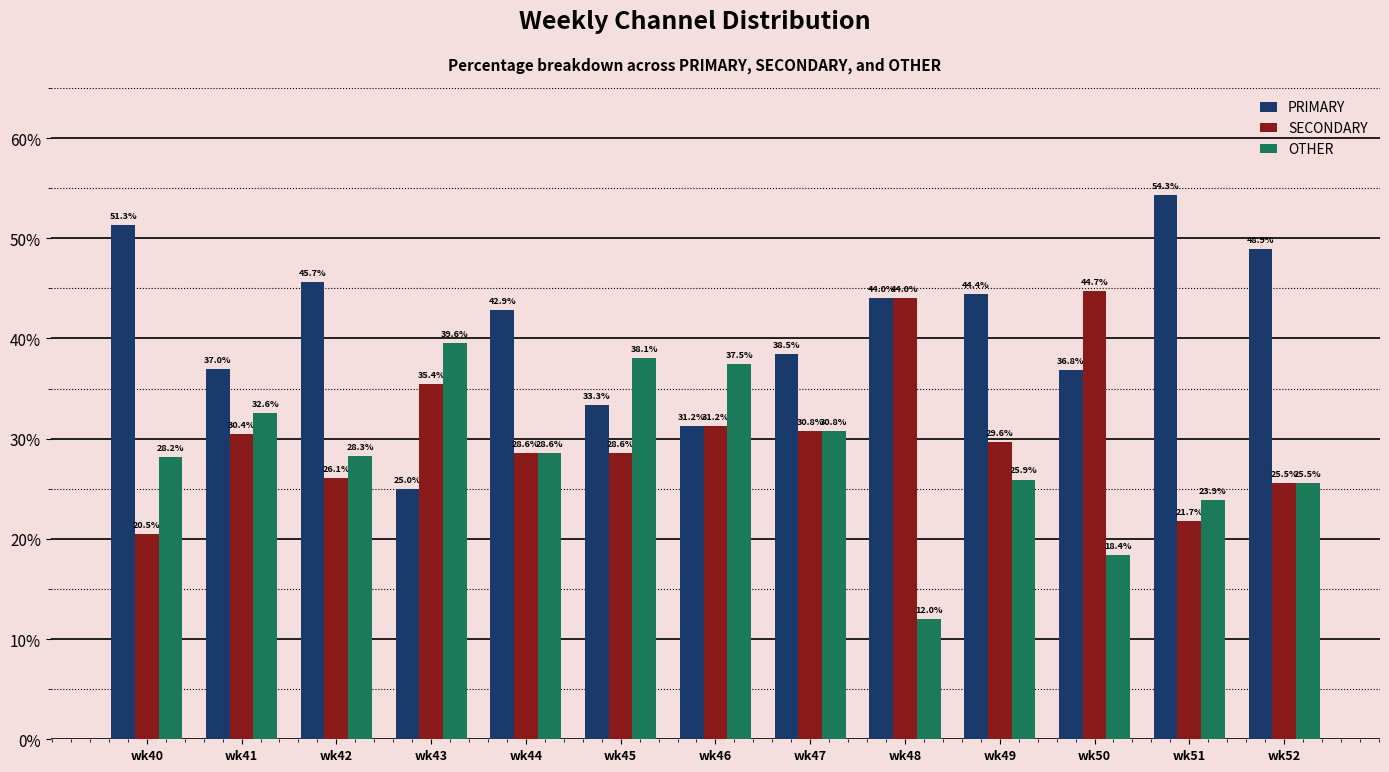

How many bars are there in each group?

3